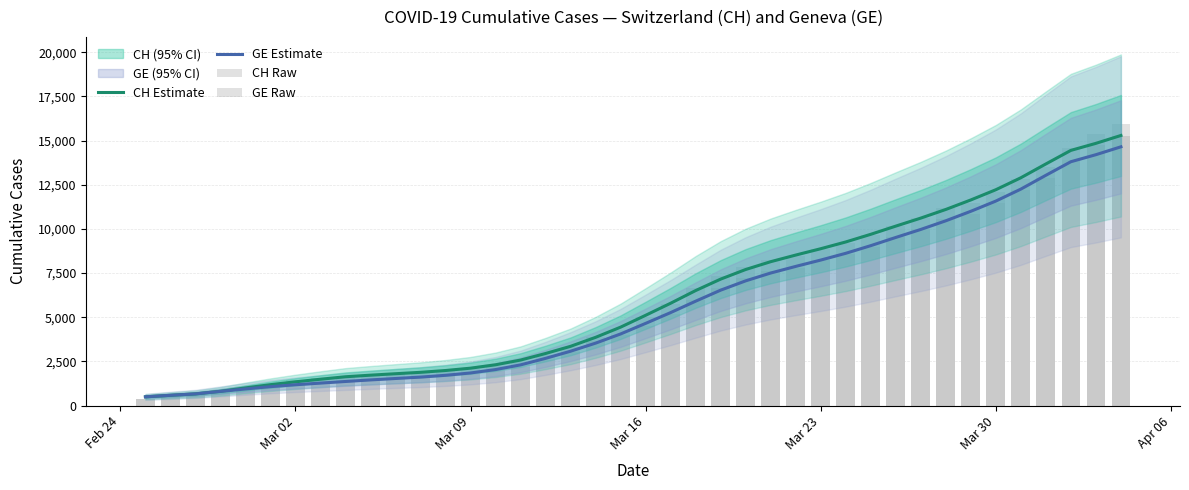

Which series has the largest total across all categories?

CH Raw